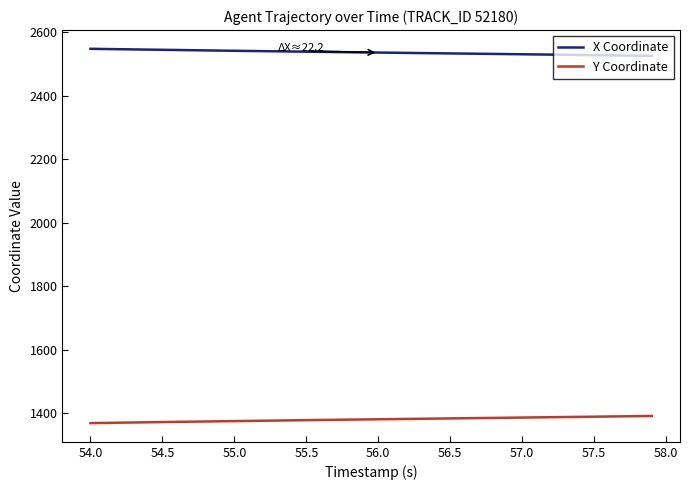

True or false: Y Coordinate and X Coordinate cross at least once.

False